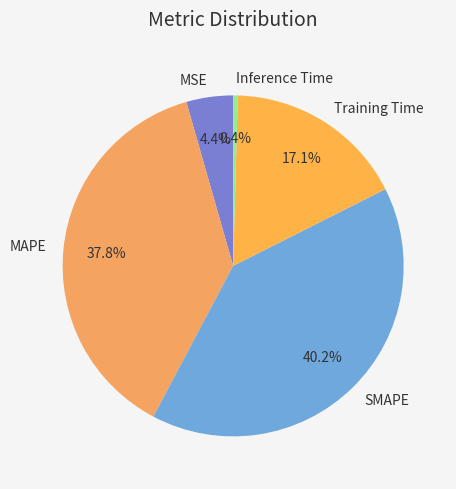

What portion of the pie excludes MAPE?

62.2%